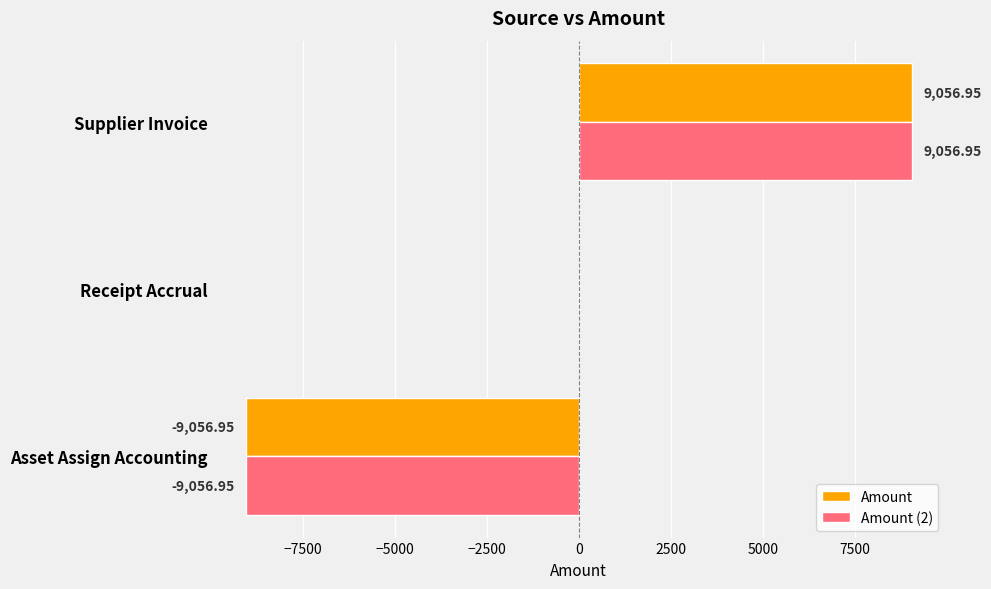

Where is Amount nearest to the value 0?

Receipt Accrual